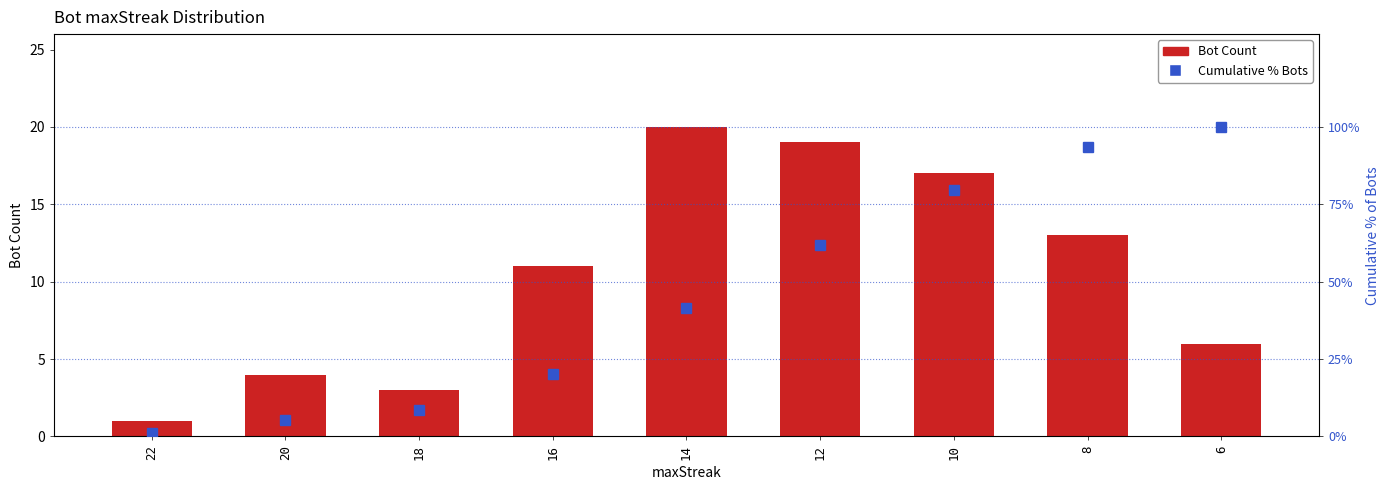

Which series changed the most between 20 and 12?

Cumulative % Bots